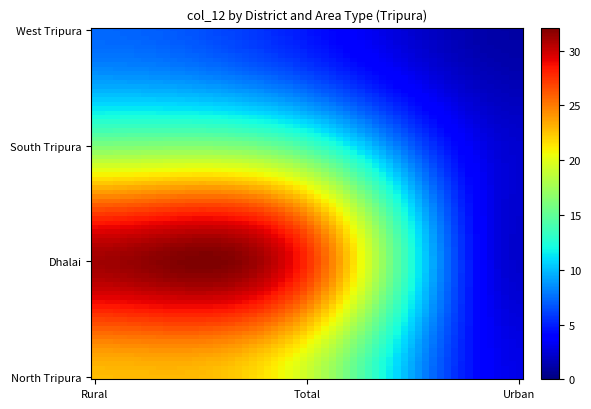

Reading left to right, what are all the values shown in this chart?

West Tripura: 7.3	4.7	1.1
South Tripura: 16.0	13.9	2.3
Dhalai: 31.1	27.7	2.2
North Tripura: 22.8	19.1	3.0